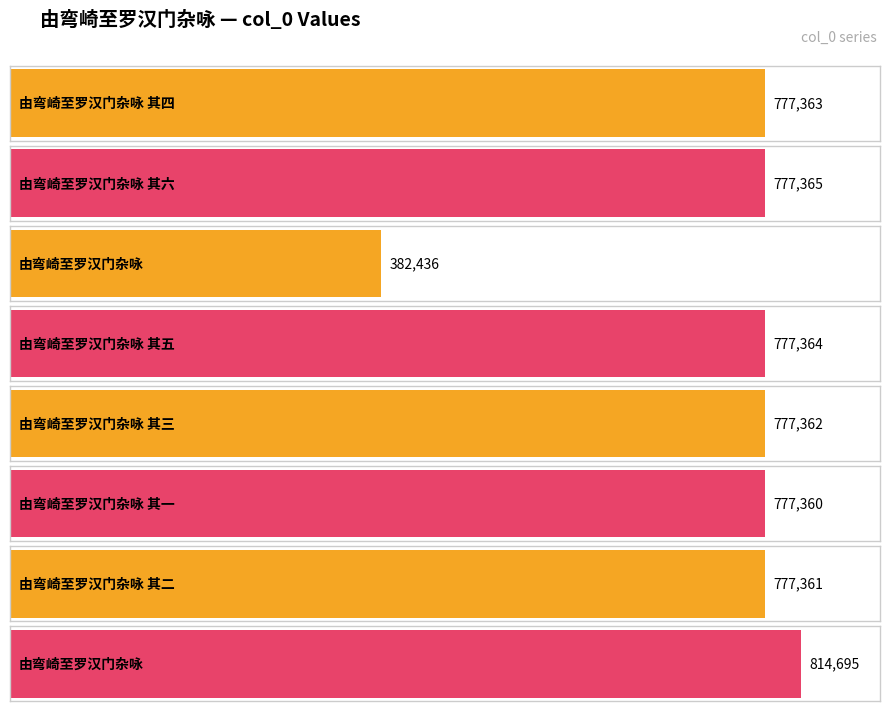

Reading left to right, extract all data points from this chart.

777363	777365	382436	777364	777362	777360	777361	814695